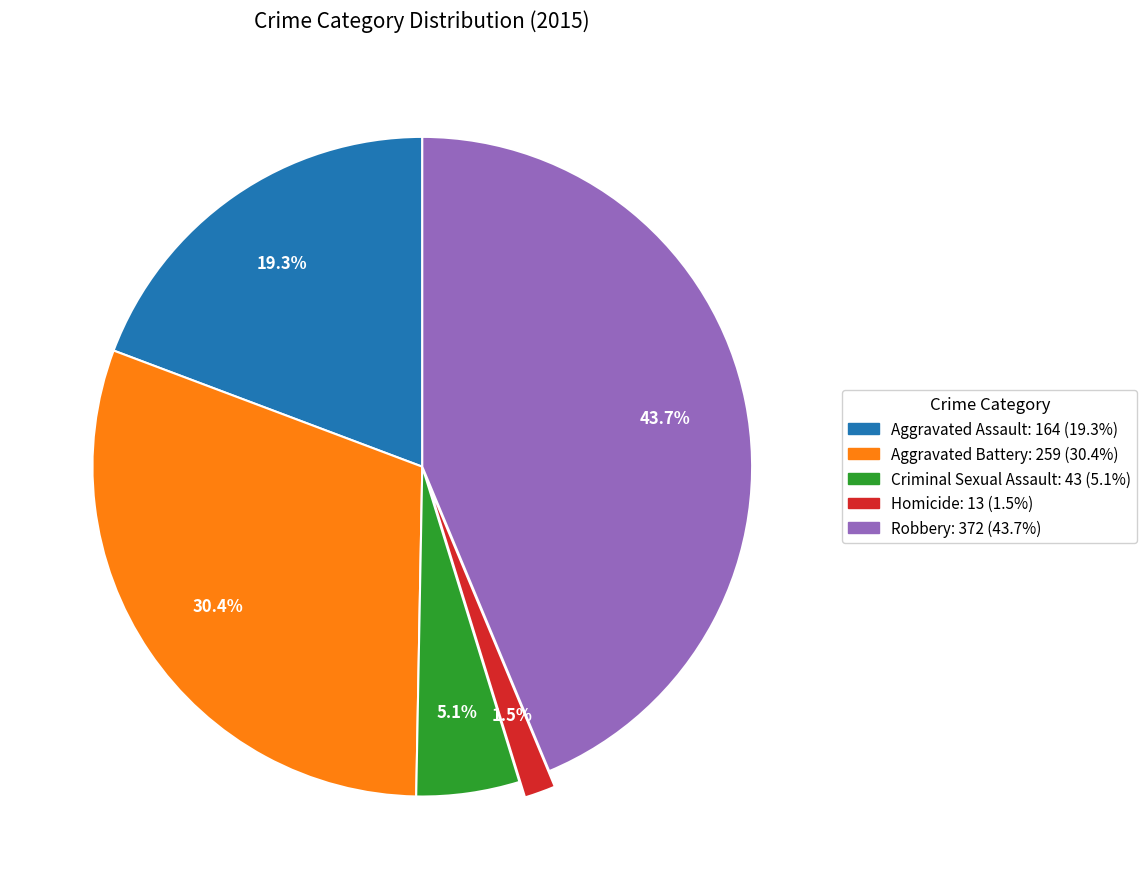

Is it true that Aggravated Assault is 19% of the pie?

True